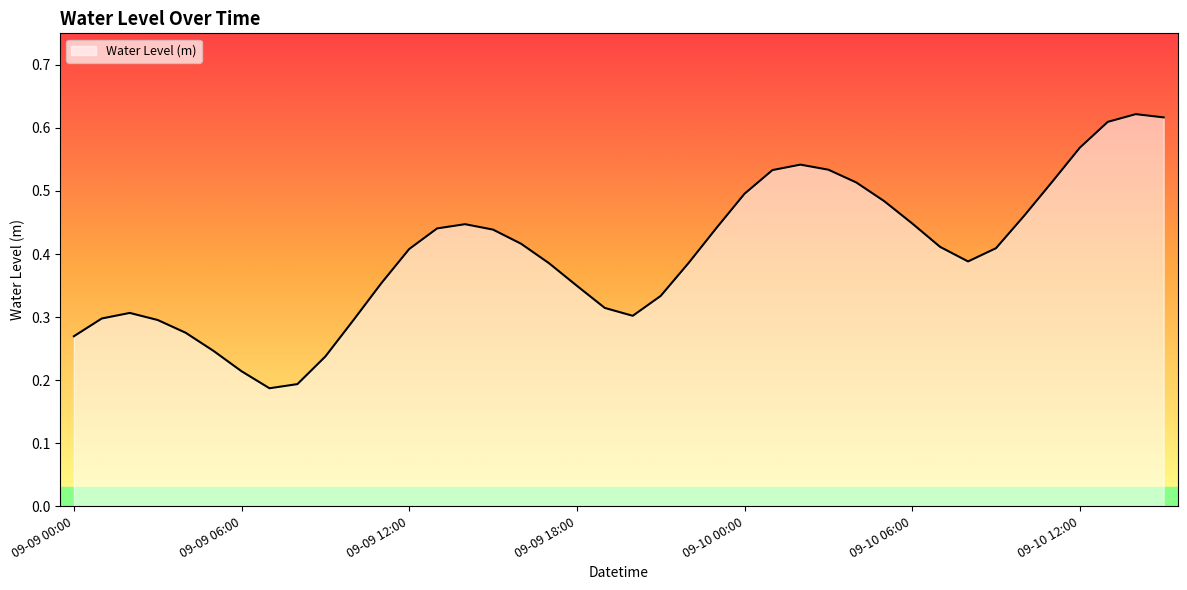

What is the value of the 13th point from the left?

0.4